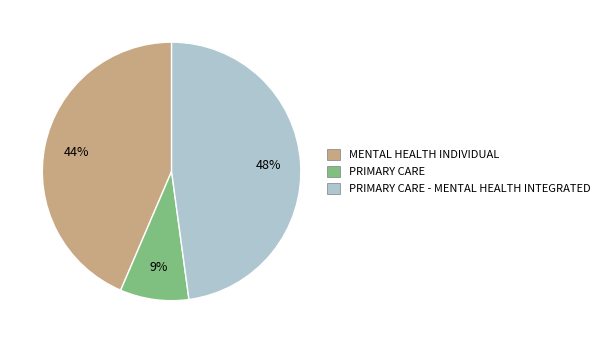

To the nearest percent, what is the difference between the largest and smallest slice percentages?

39%